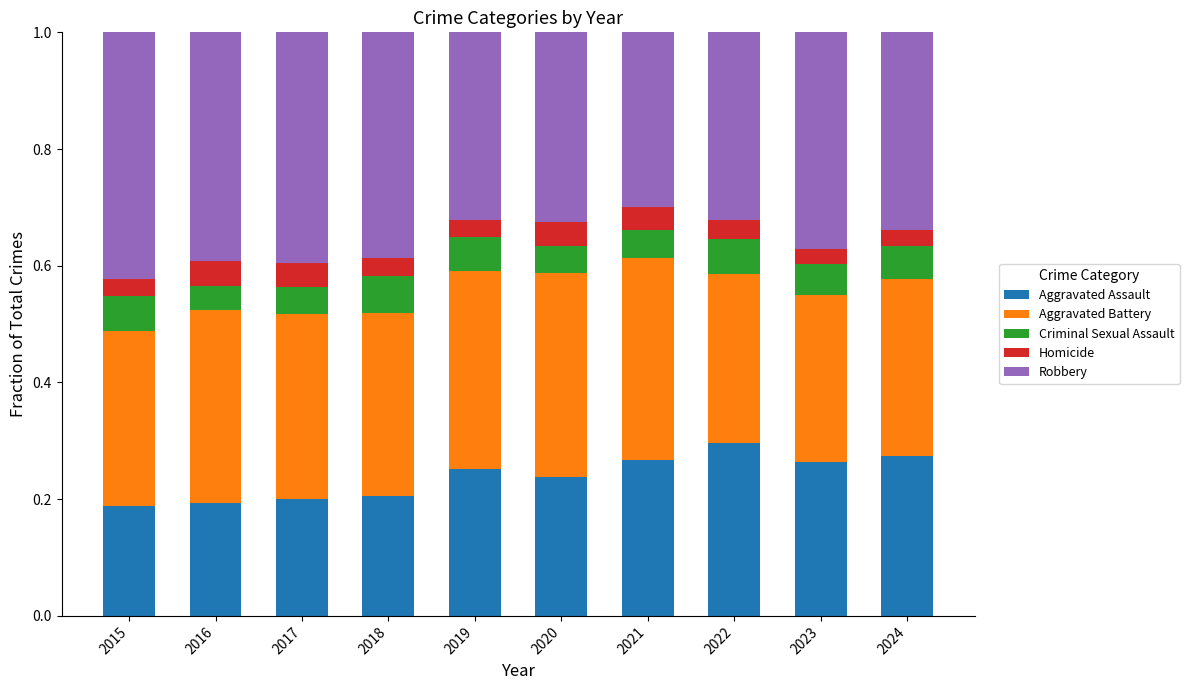

What is the sum of the Aggravated Assault values at 2019 and 2017?

0.5